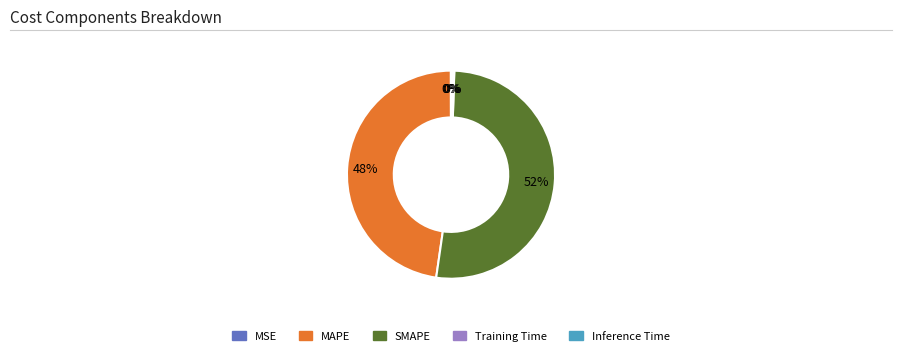

Which slice represents more than half of the pie?

SMAPE